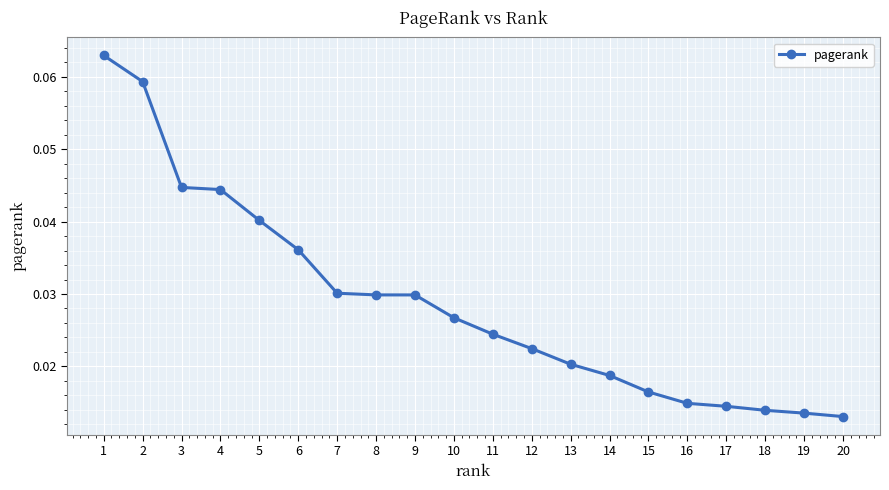

What is the sum of all values?

0.6